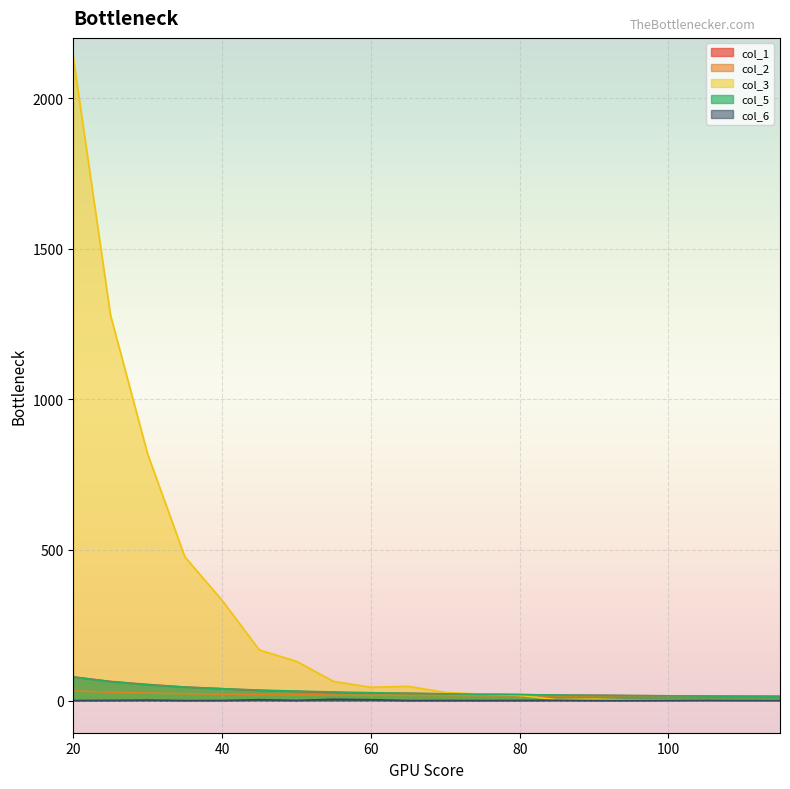

At 110, list the series in order from smallest to largest.

col_6, col_3, col_5, col_1, col_2